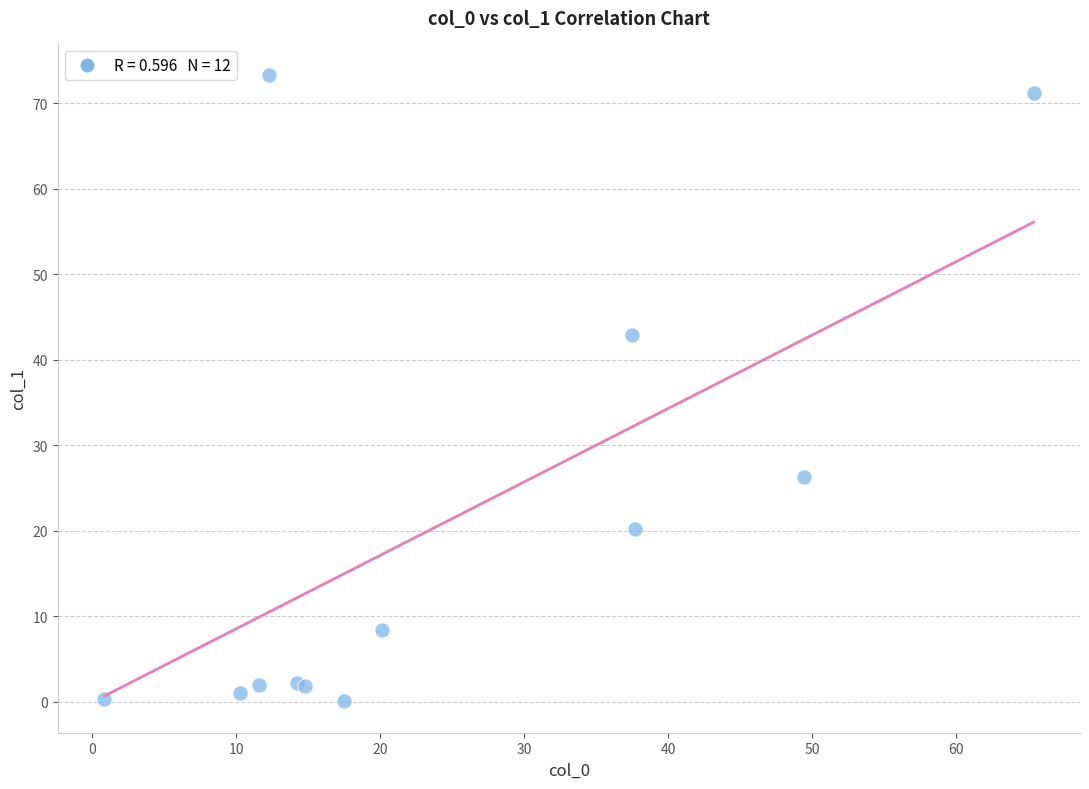

What Y value in the scatter plot is closest to 36?

43.0